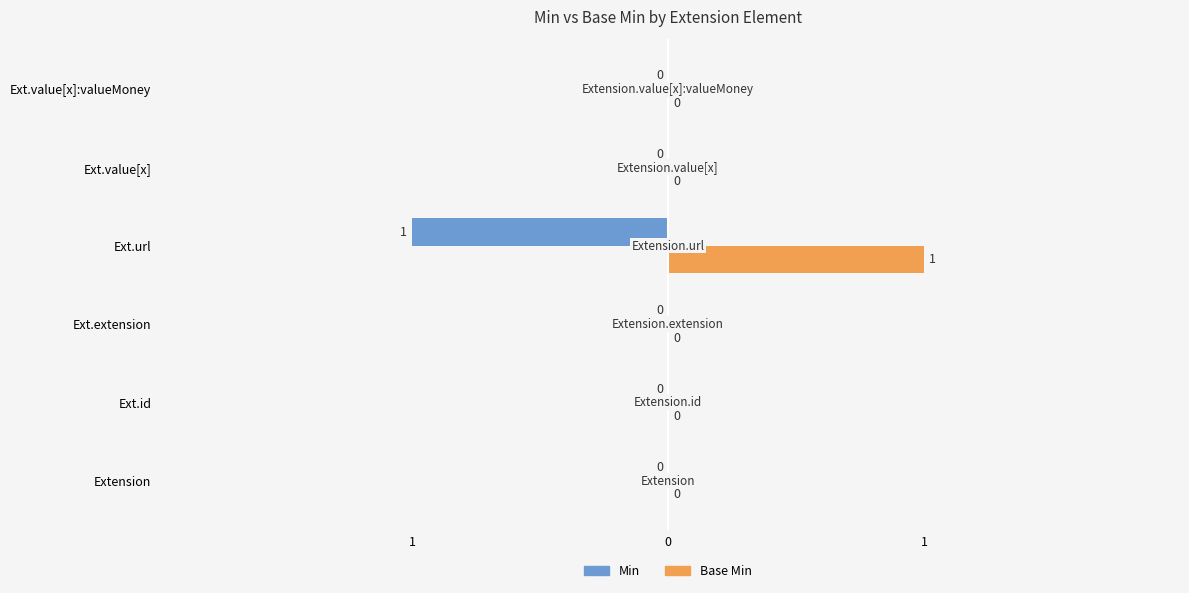

What are all the series names shown in the legend?

Min, Base Min